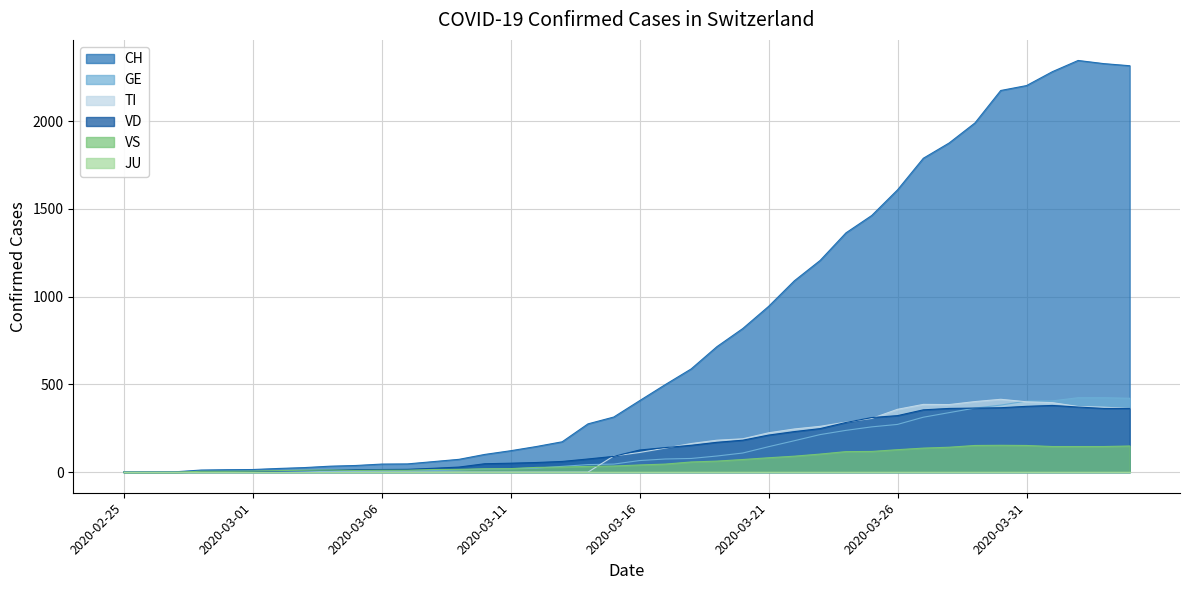

True or false: VS and CH cross at least once.

False